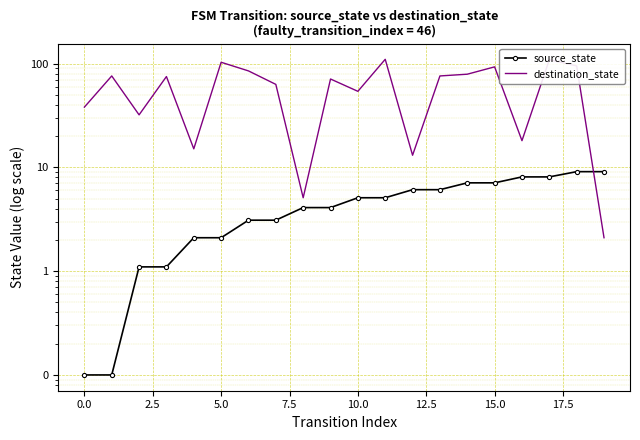

Between 16 and 15, which is larger?

16